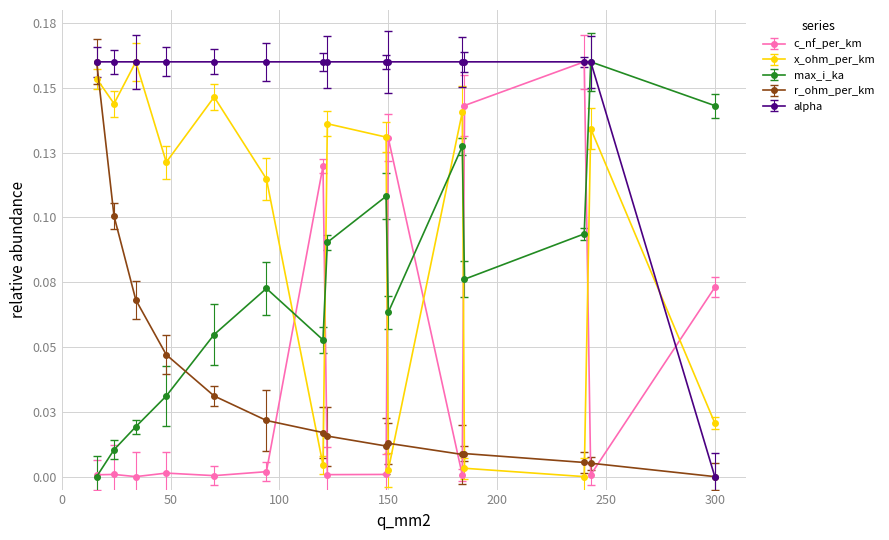

What is the sum of all max_i_ka values?

1.1